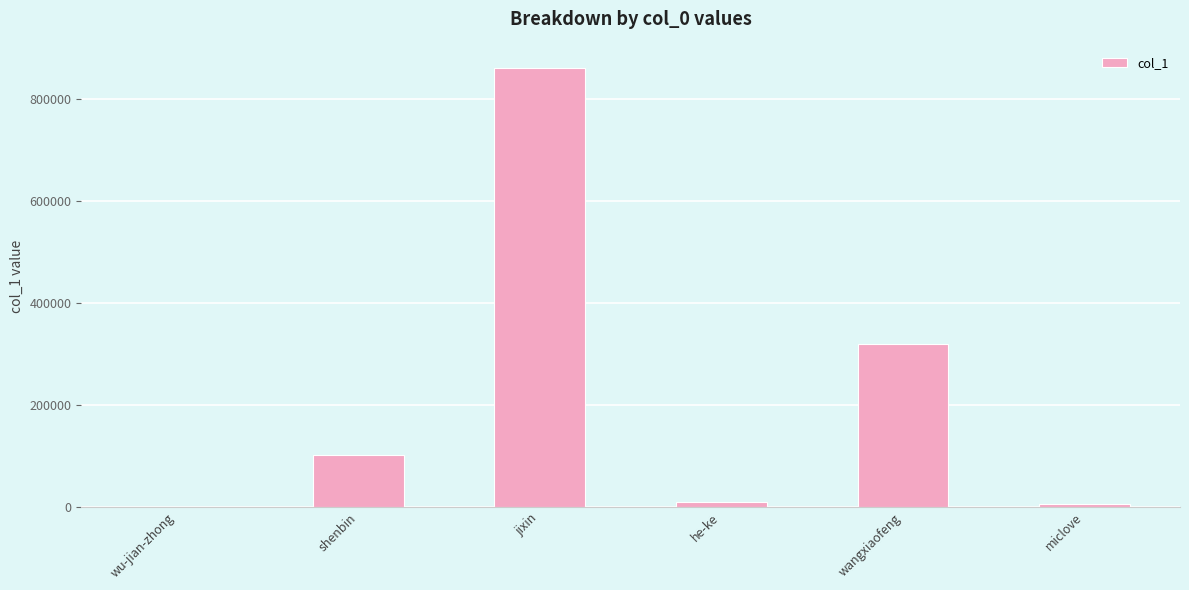

Does the chart contain stacked bars?

No